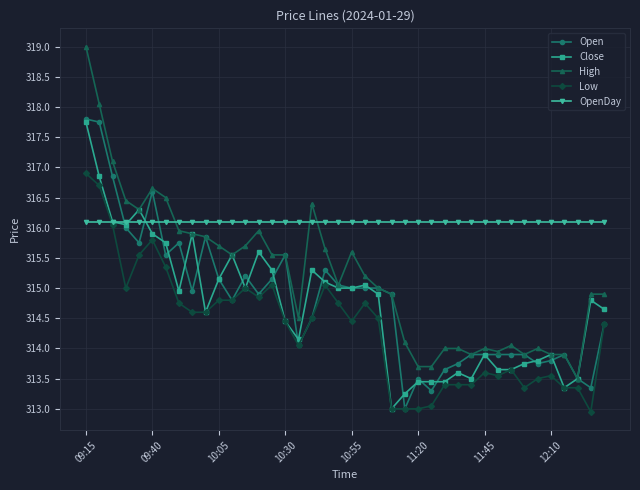

What is the value of the Low point at the 9th from the left?

314.6